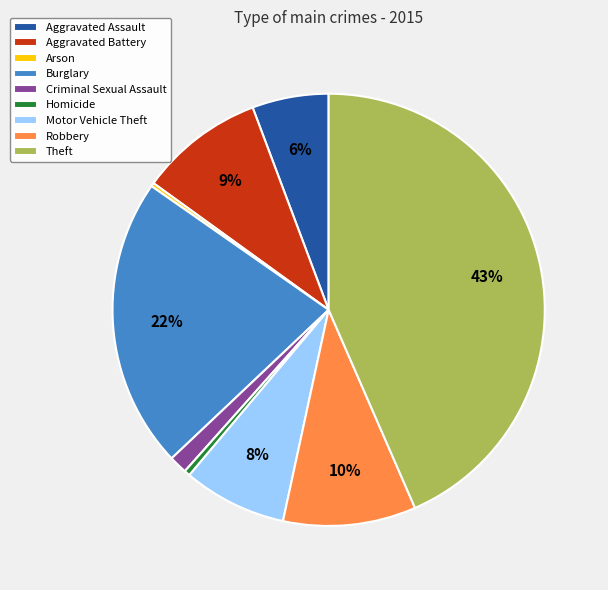

What percentage is the Robbery slice, to the nearest percent?

10%